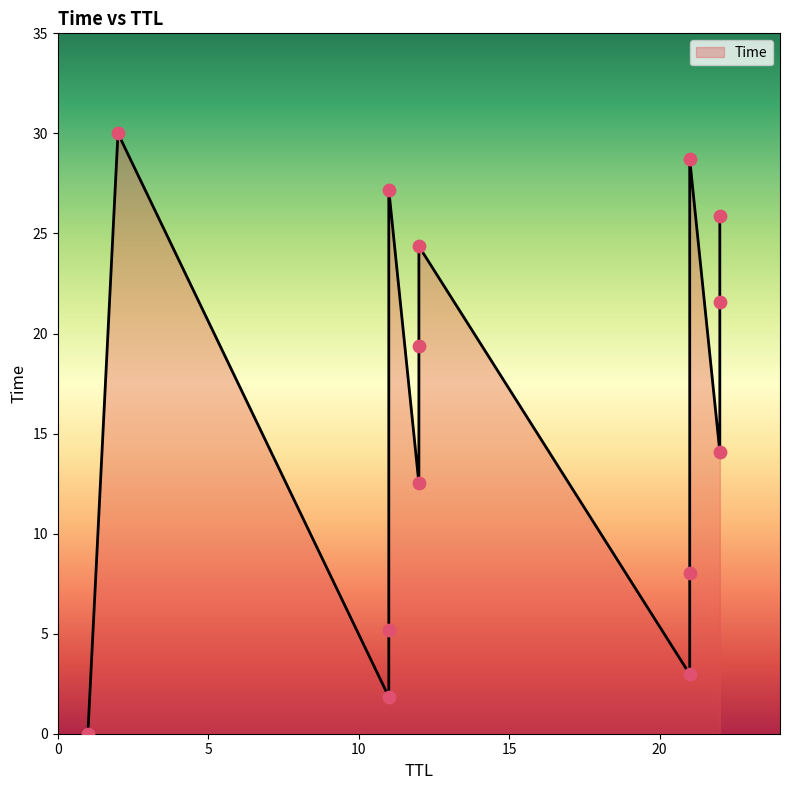

What is the change in value from 22 to 2?

+15.9